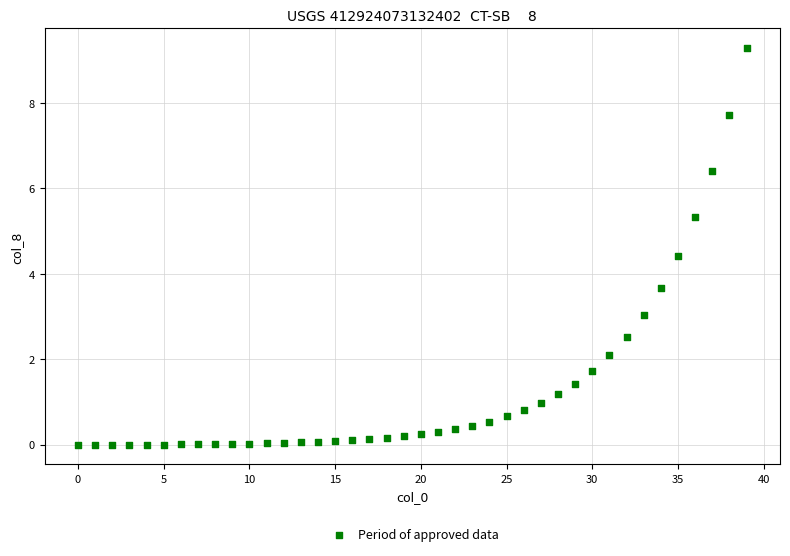

What is the range of Y values (max minus min)?

9.3